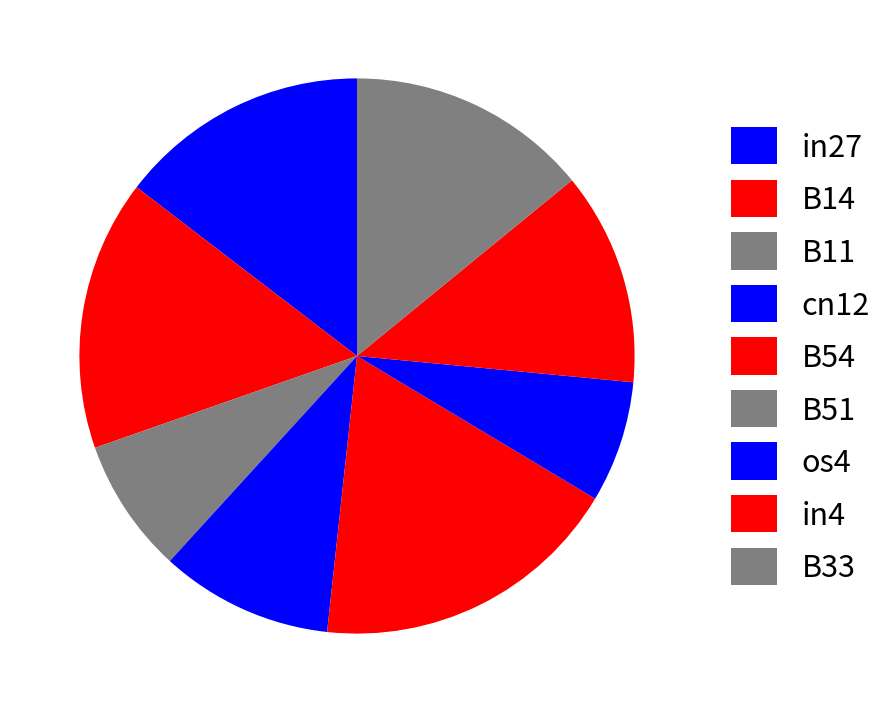

Which has a higher value, B33 or os4?

B33